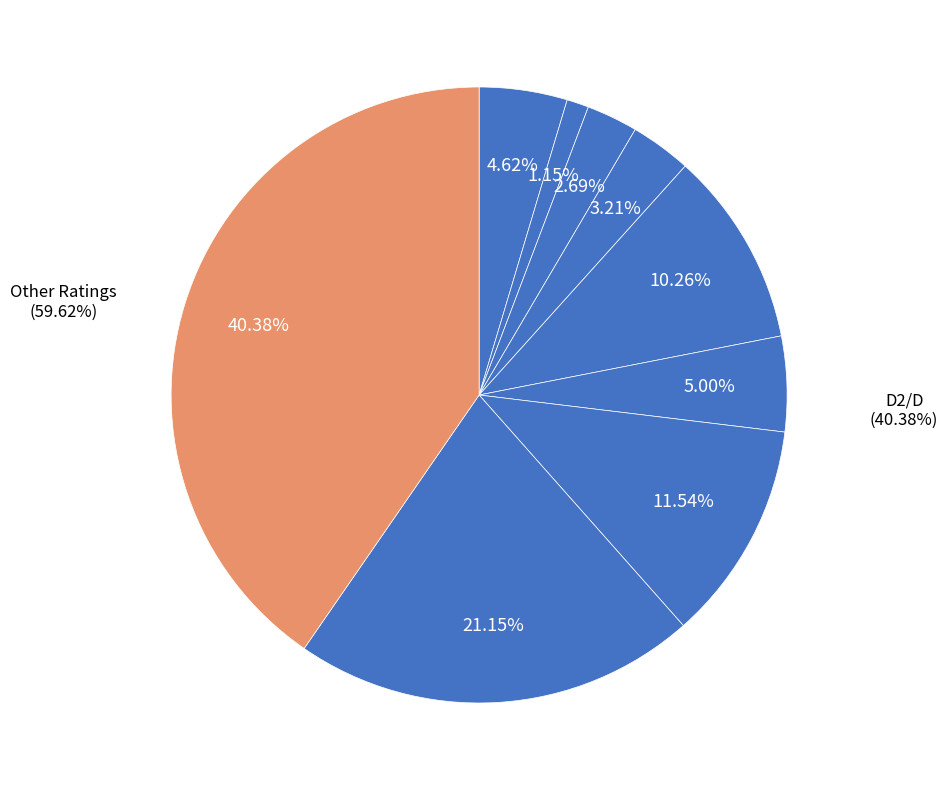

How many slices are in this pie chart?

9